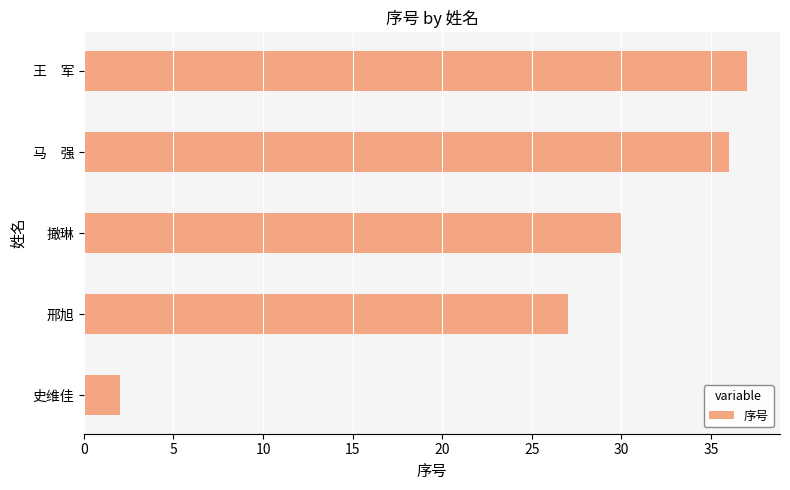

Is it true that the value at 王　军 is 22?

False